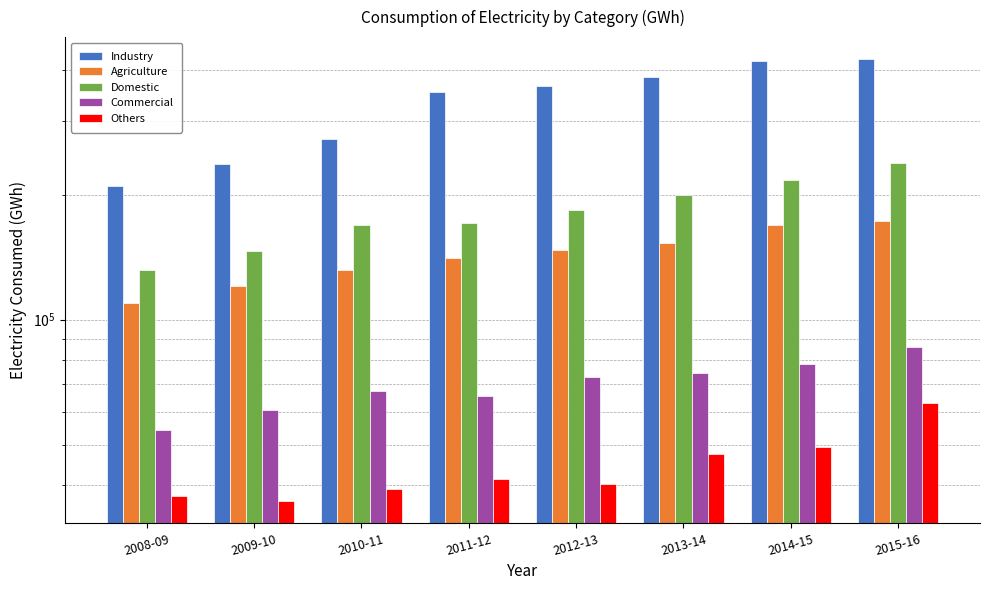

Does the chart contain stacked bars?

No